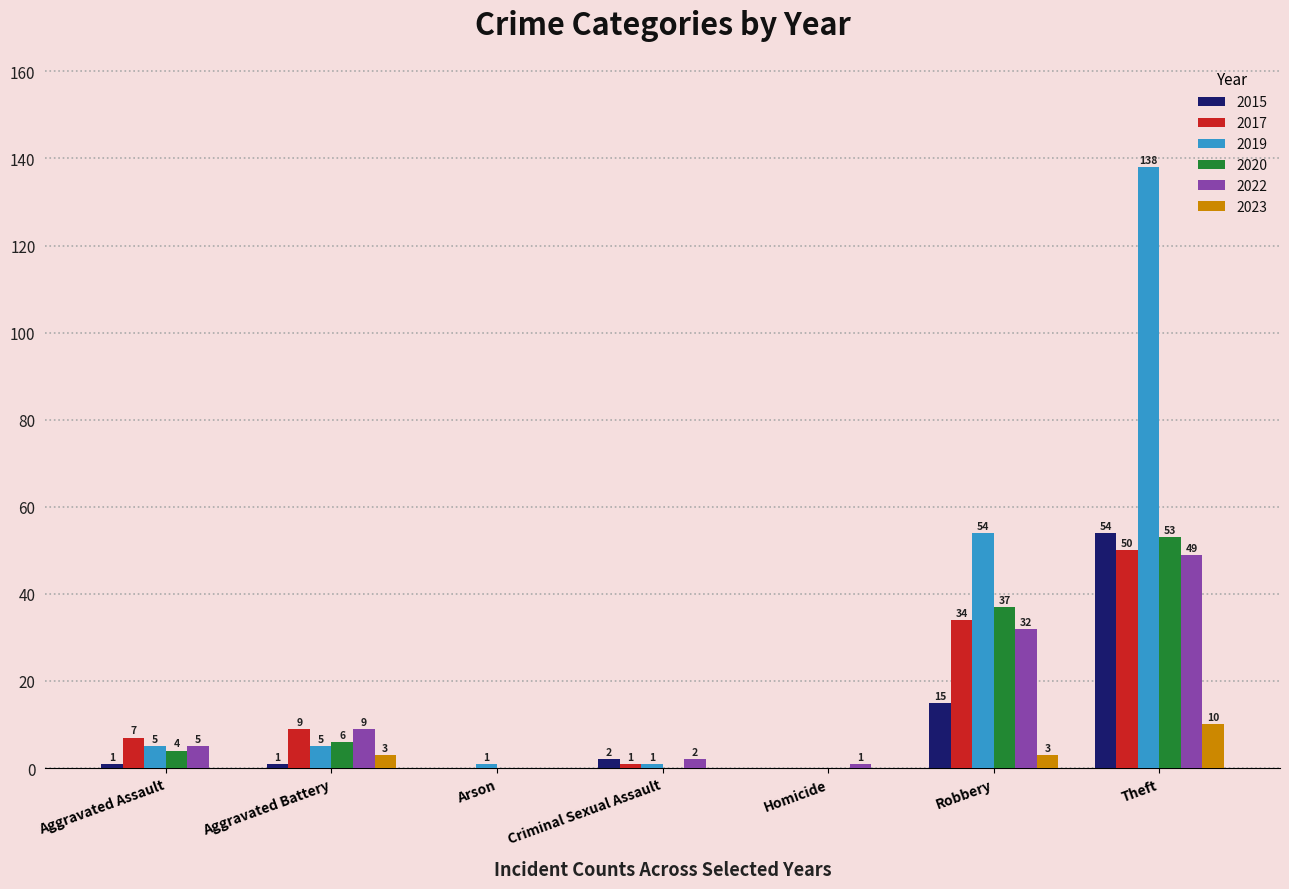

At which category is the sum across all series the highest?

Theft